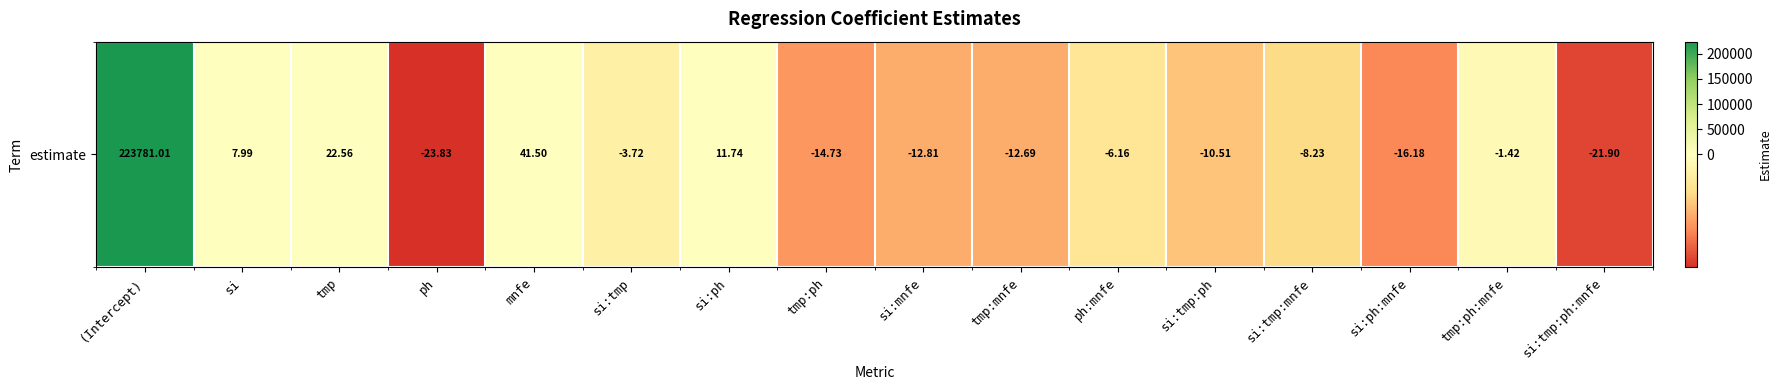

What is the smallest value displayed?

-23.8